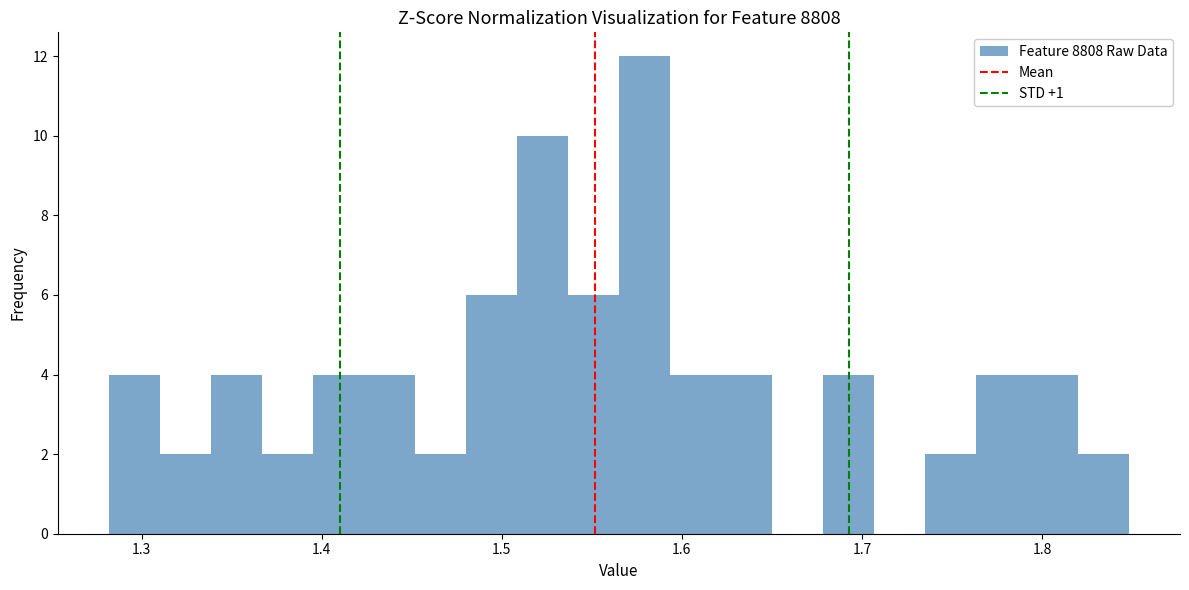

Around what value on the x-axis is the tallest bar? Give the approximate position of its centre, as read against the axis.

1.58